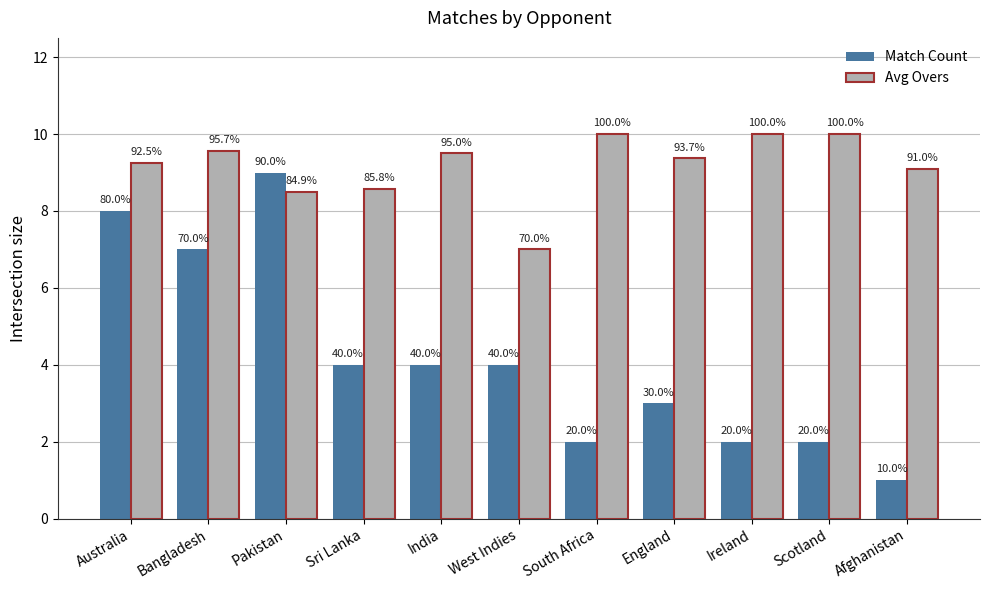

How many groups of bars are there?

11